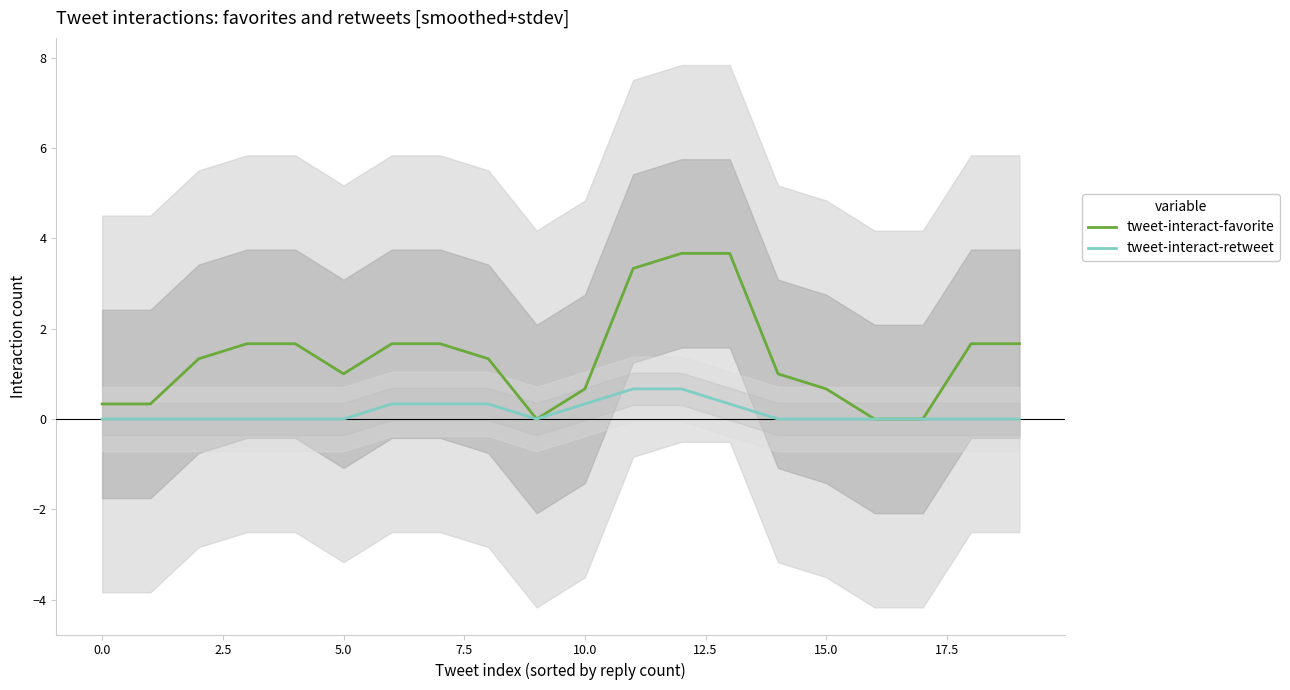

True or false: tweet-interact-favorite and tweet-interact-retweet cross at least once.

False